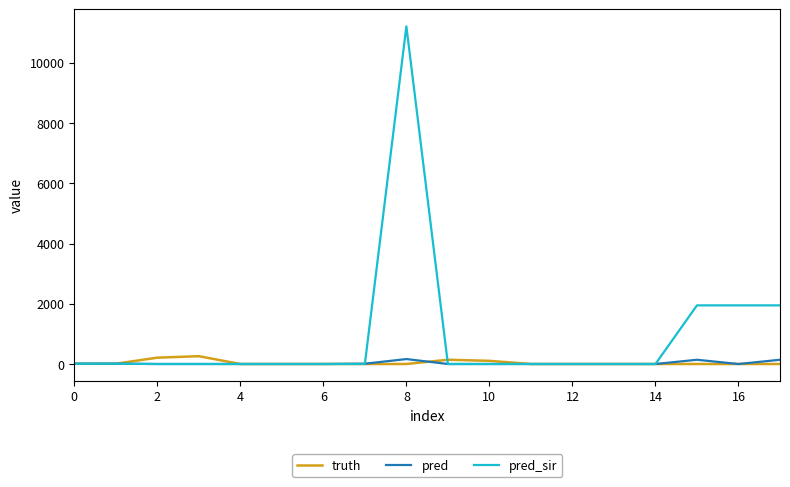

What is the maximum value shown in the chart?

11212.0